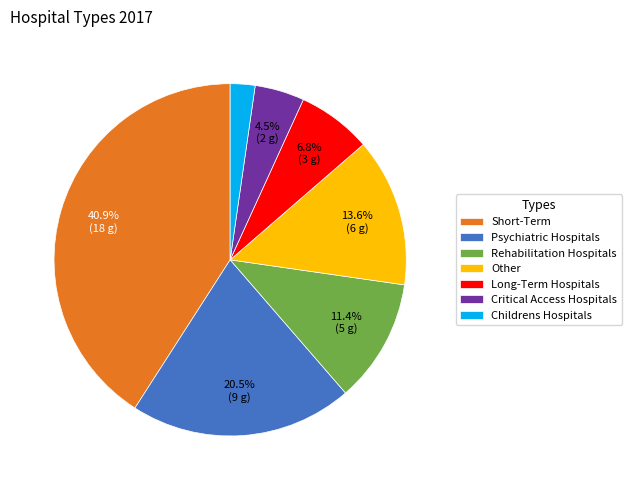

Which slice is the largest?

Short-Term